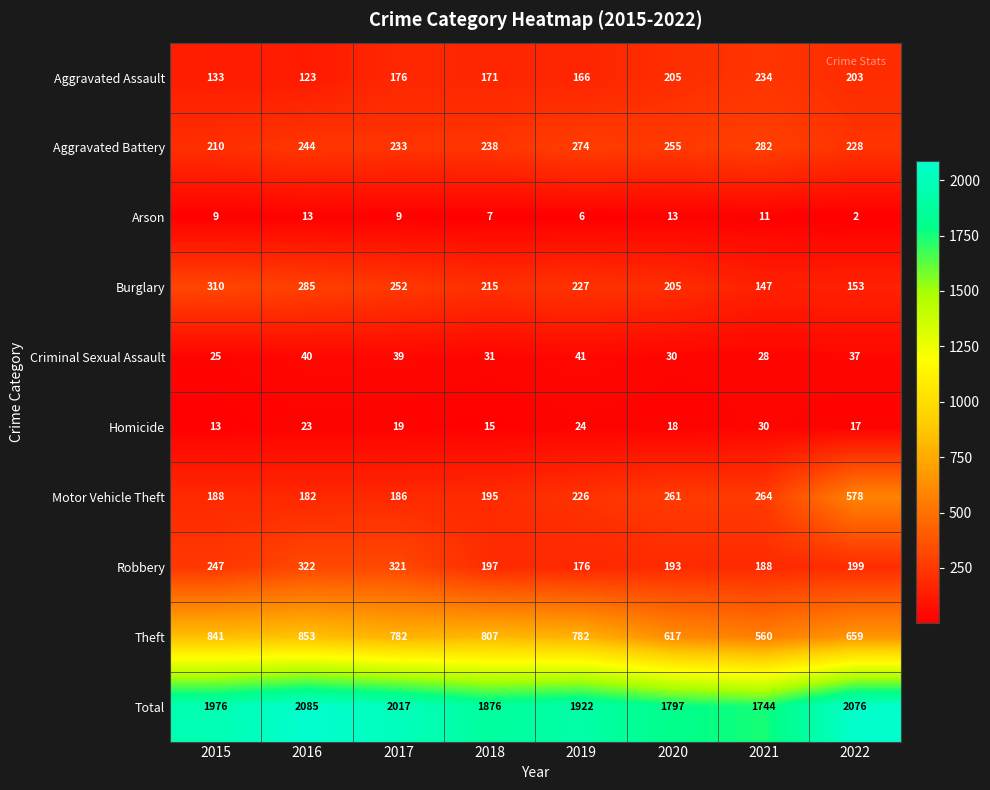

The value of Motor Vehicle Theft at 2017 is 322. True or false?

False